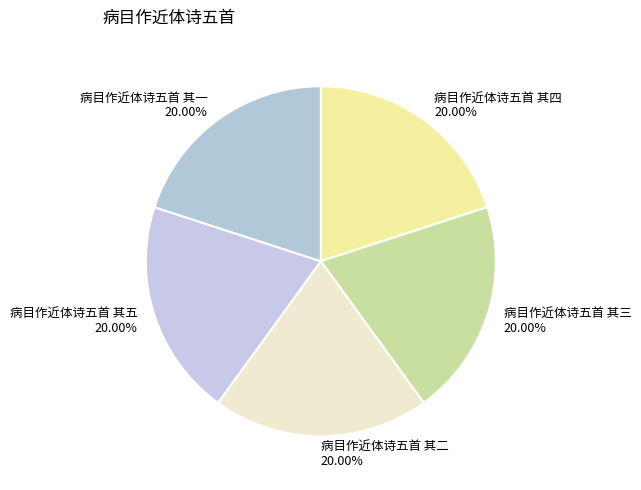

To the nearest percent, what portion does 病目作近体诗五首 其一 represent?

20%